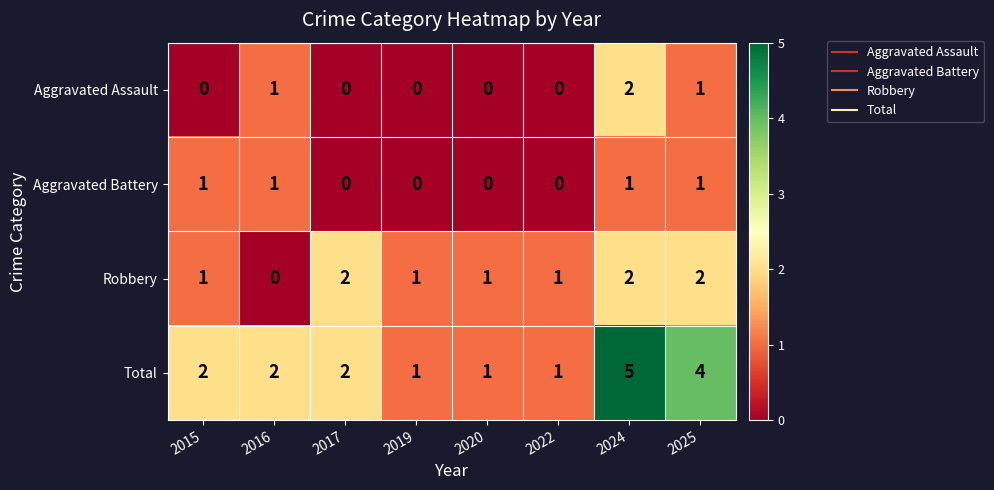

The value of Robbery at 2025 is 3. True or false?

False